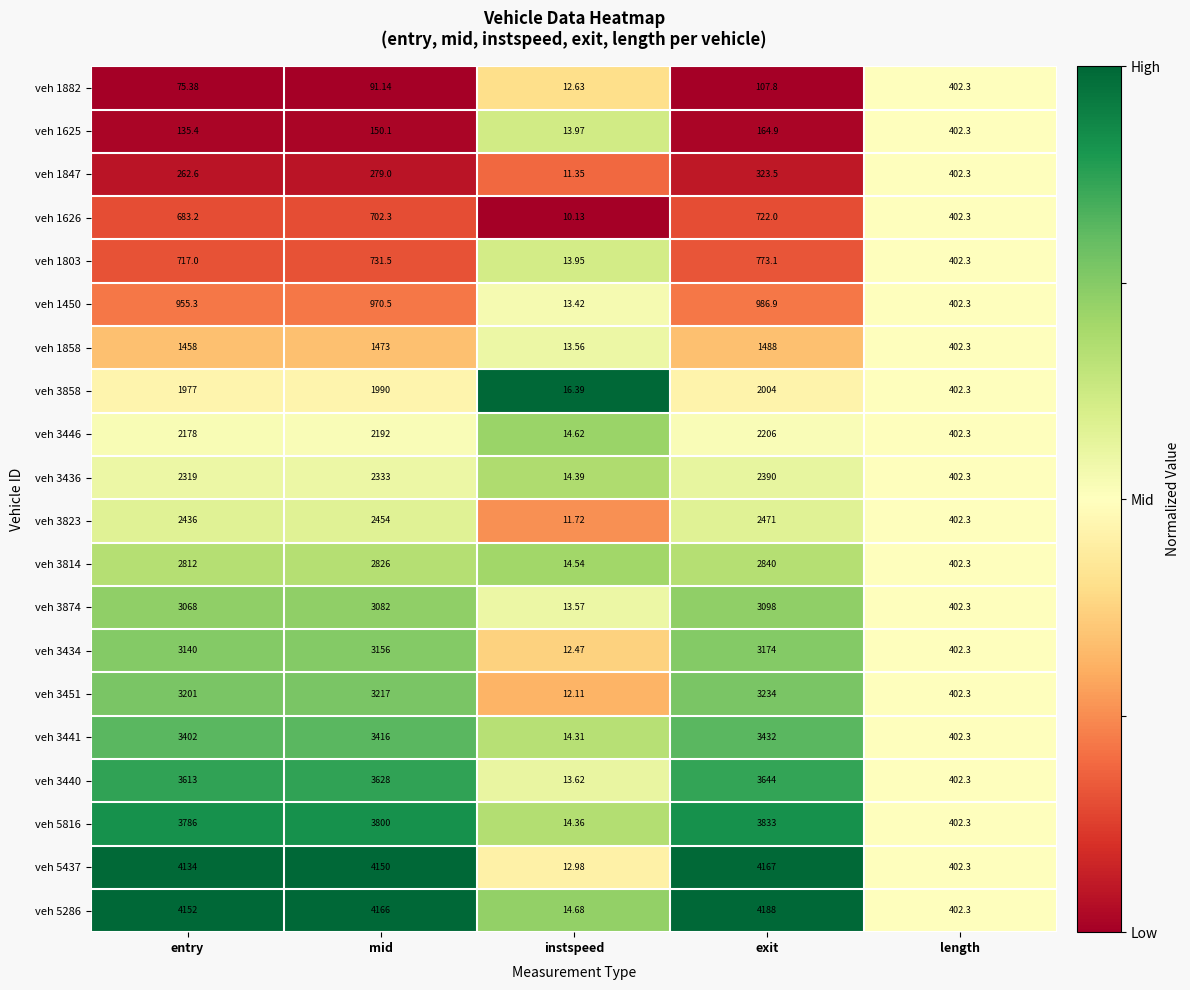

At which category is the sum across all series the highest?

exit